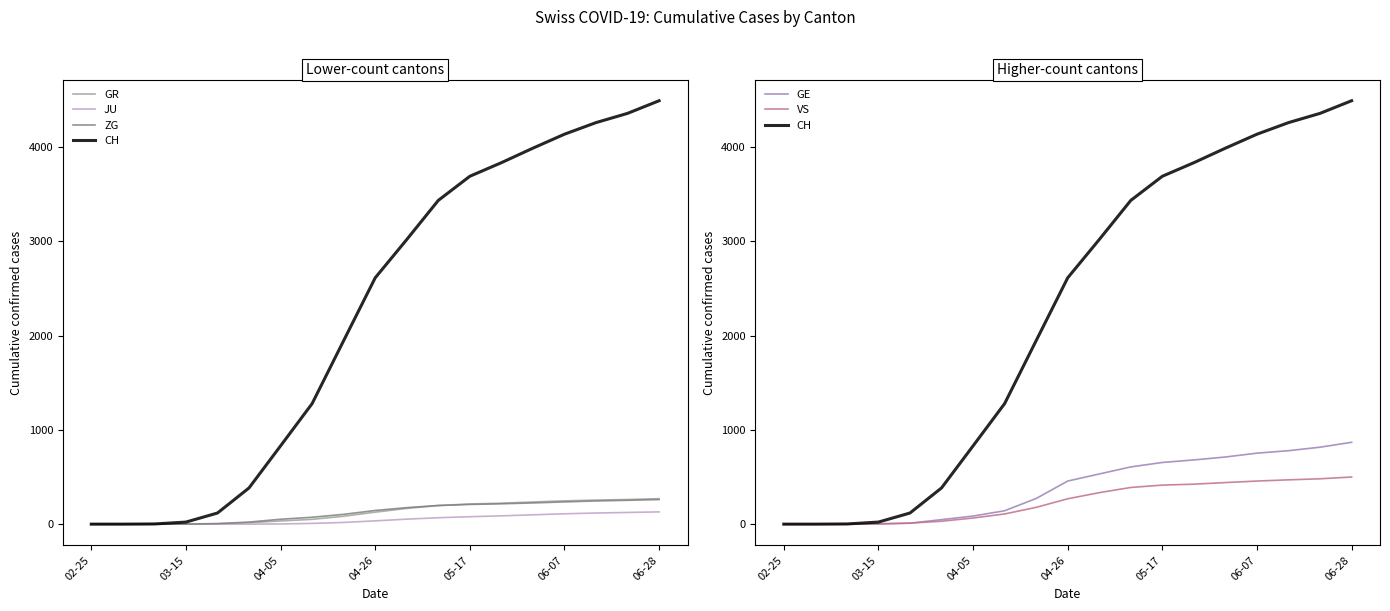

What is the average value of the GR series?

125